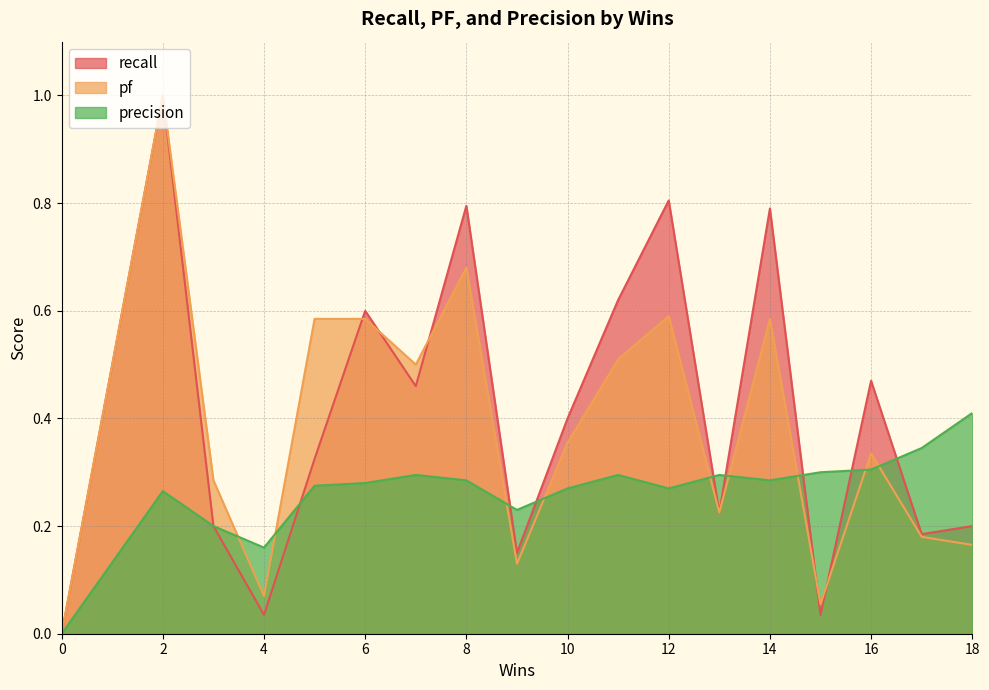

What is the maximum value shown in the chart?

1.0